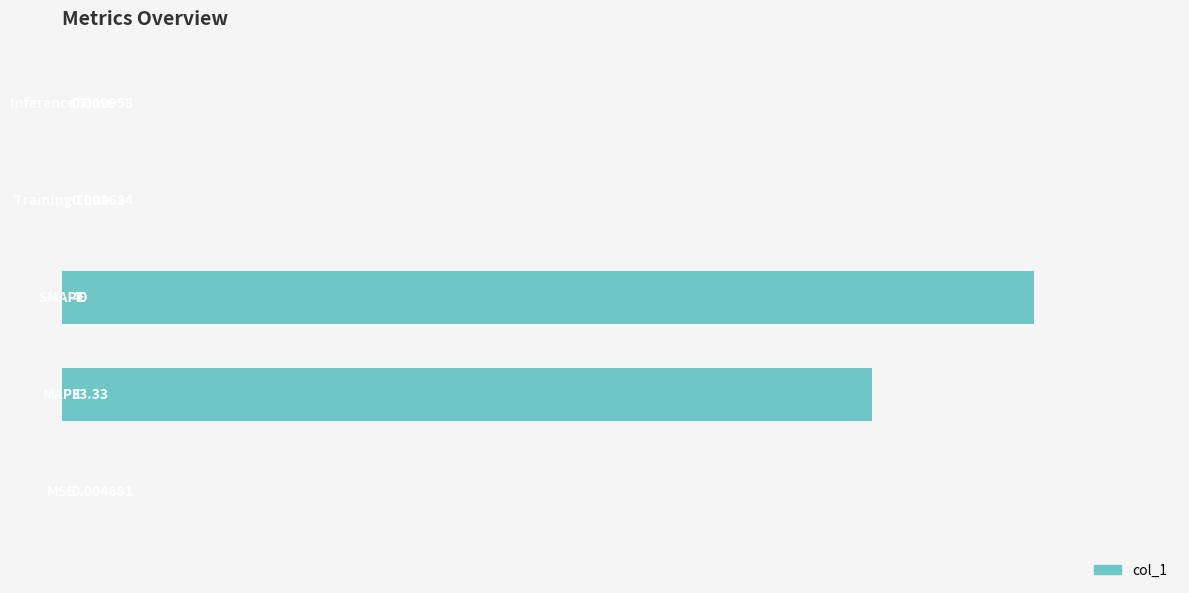

What is the sum of all values?

183.4